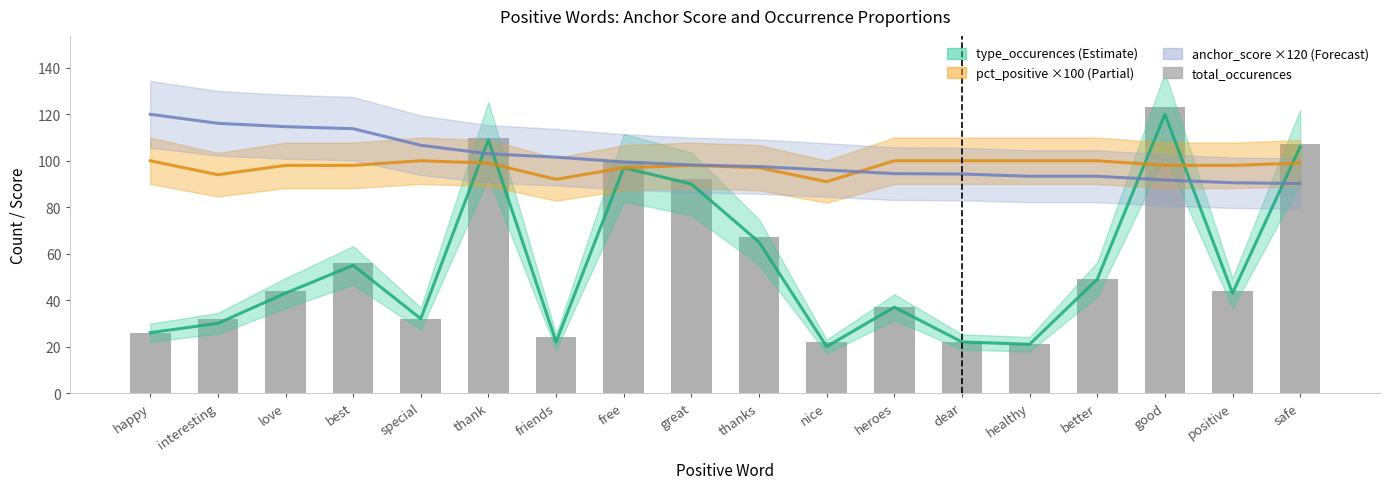

Is the value of anchor_score (×120) at happy greater than the value of total_occurences at thank?

Yes